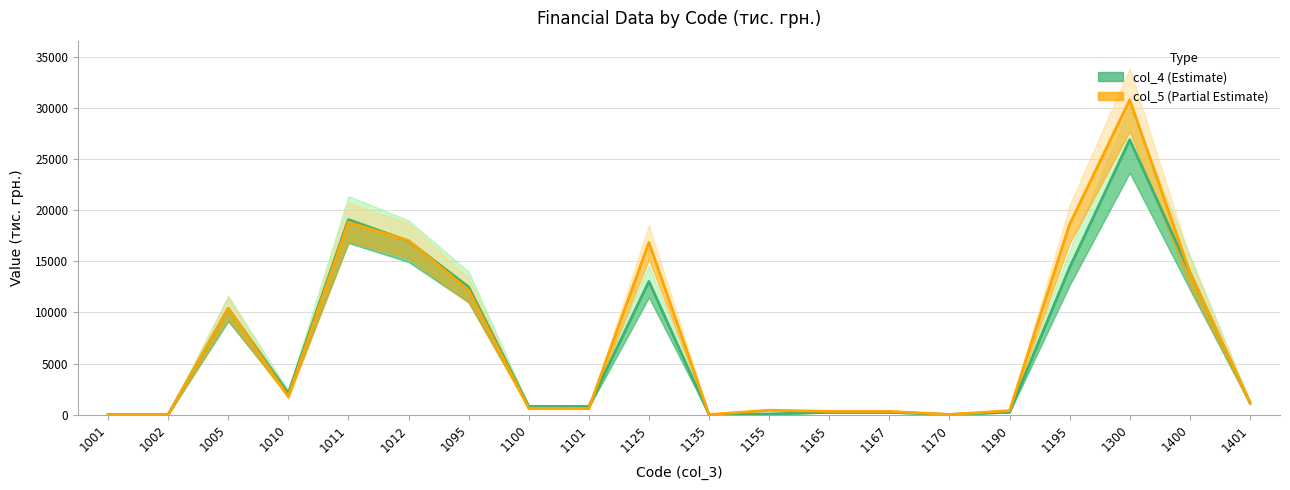

At which category does col_4 line reach its first local valley?

1010